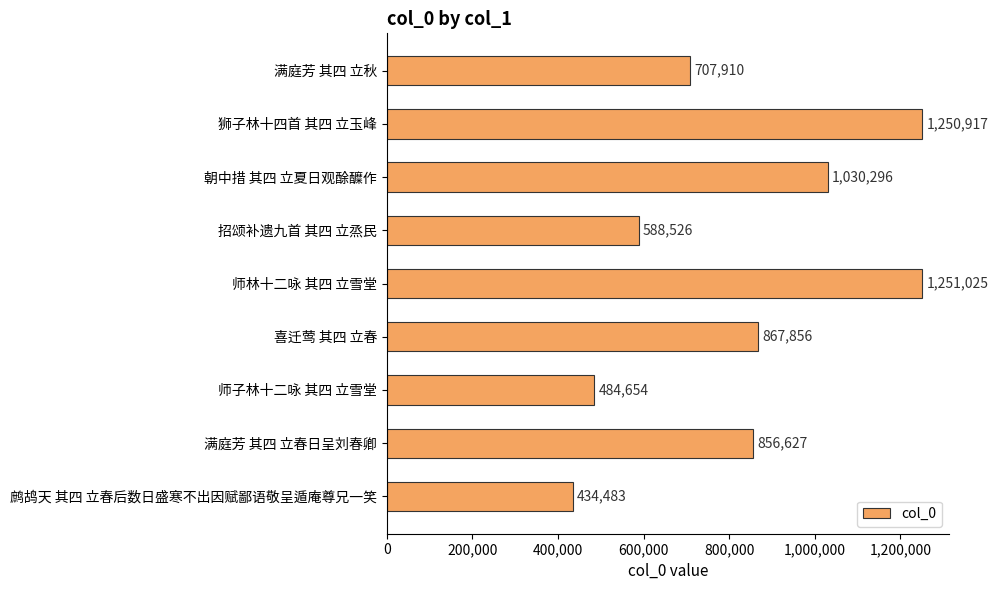

What is the value of the 9th bar from the top?

434483